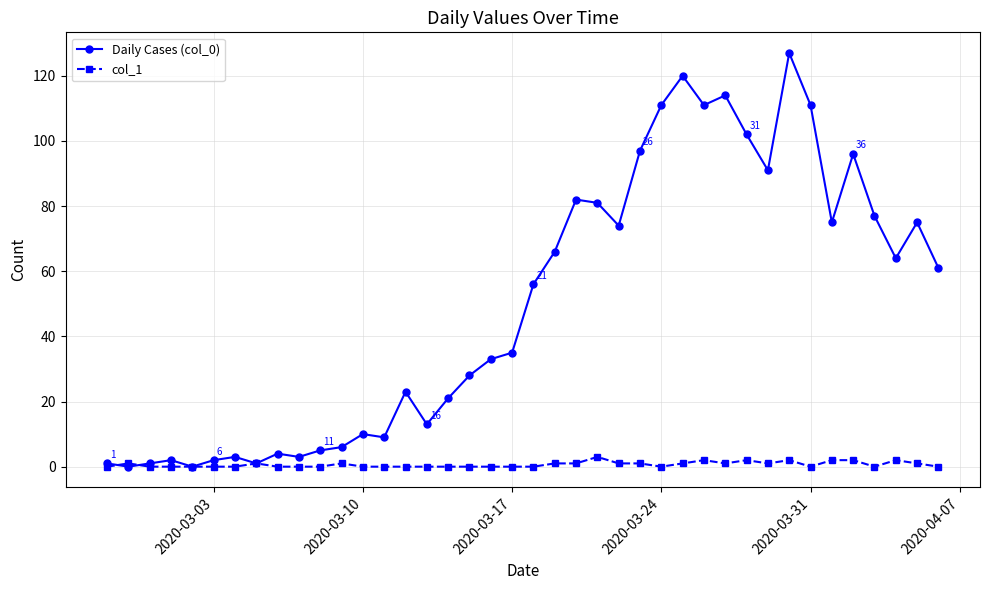

Which series has the largest range (max minus min)?

Daily Cases (col_0)